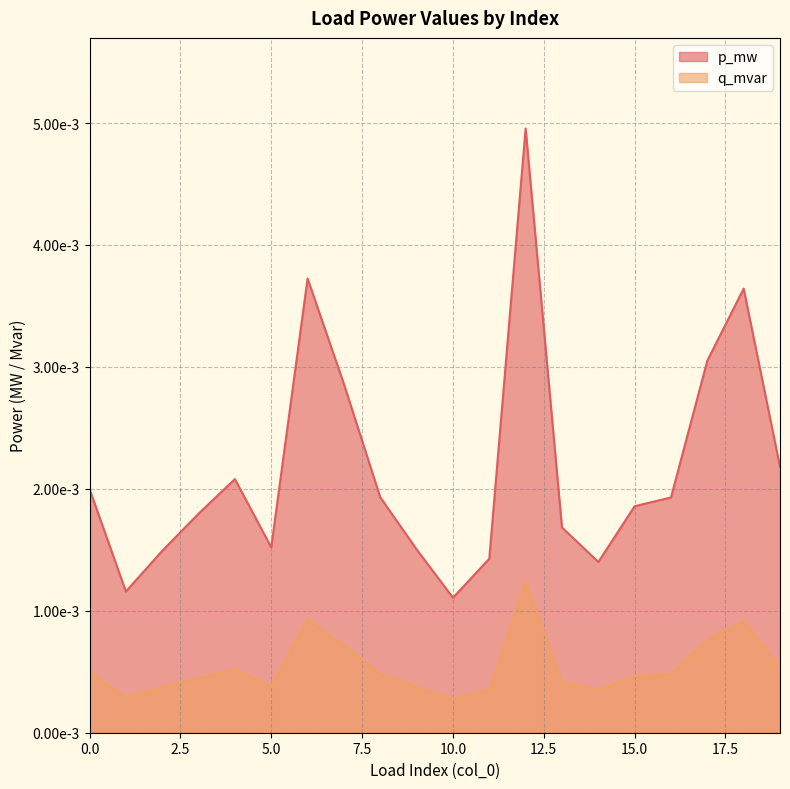

How many lines are shown in the chart?

2